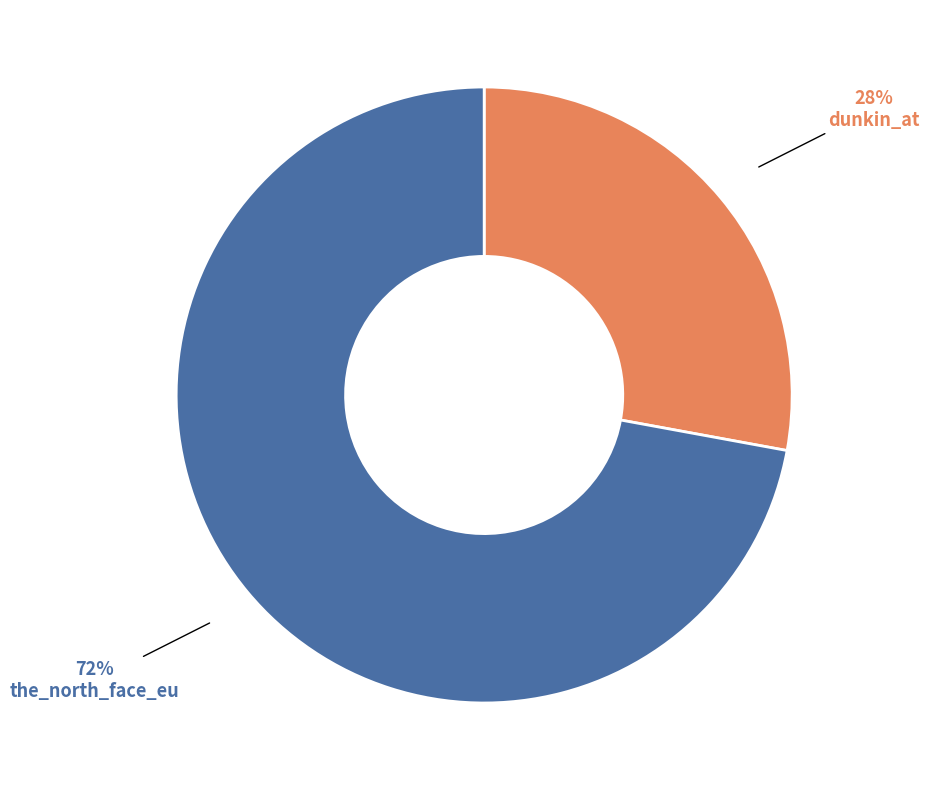

Is there a majority slice in this chart?

Yes